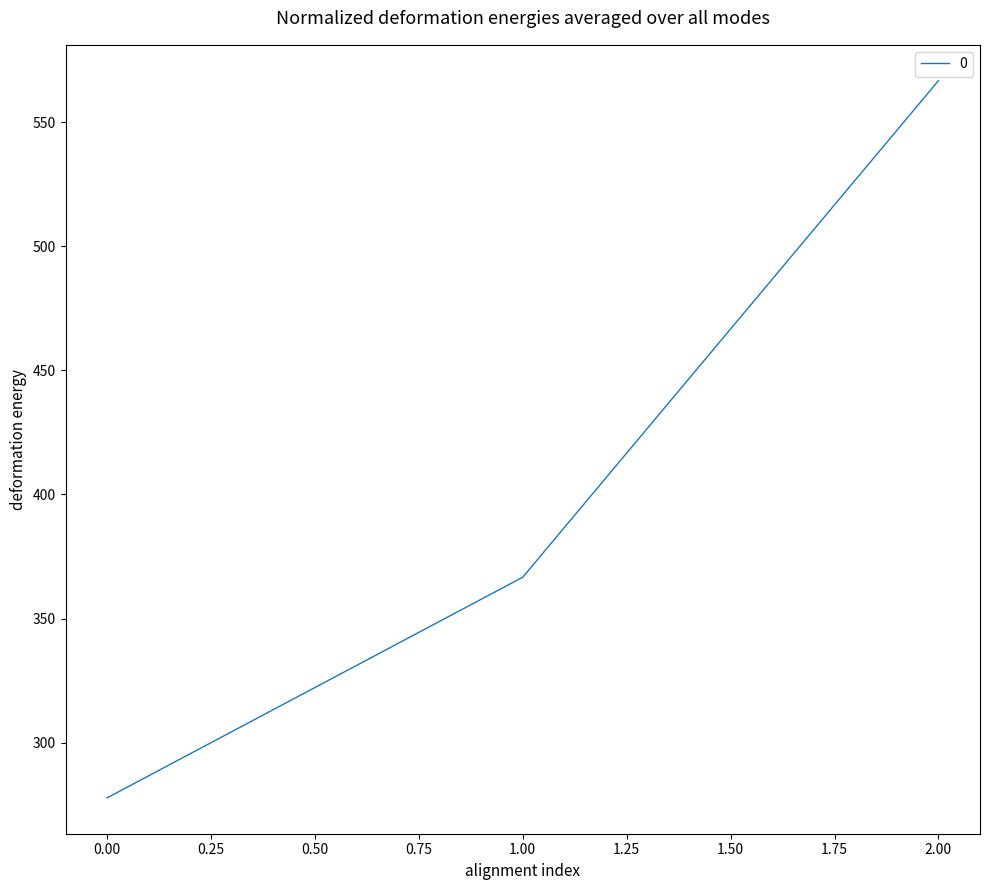

How many lines are shown in the chart?

1